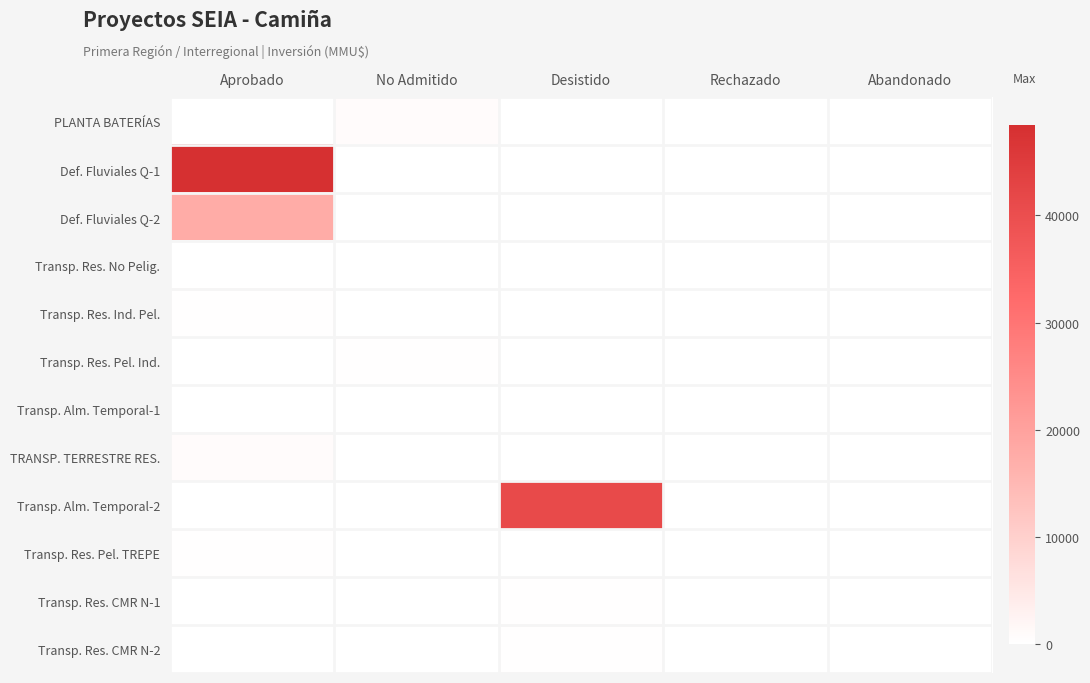

What is the maximum value shown in the chart?

48384